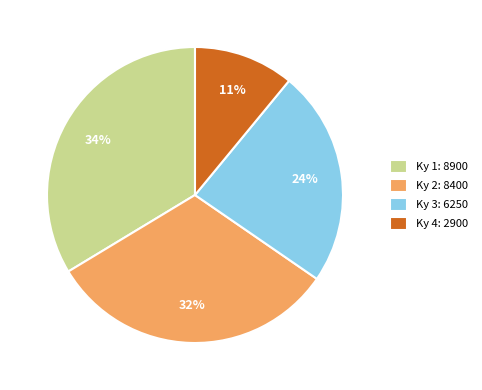

Is the sum of Ky 4: 2900 and Ky 1: 8900 greater than half?

No